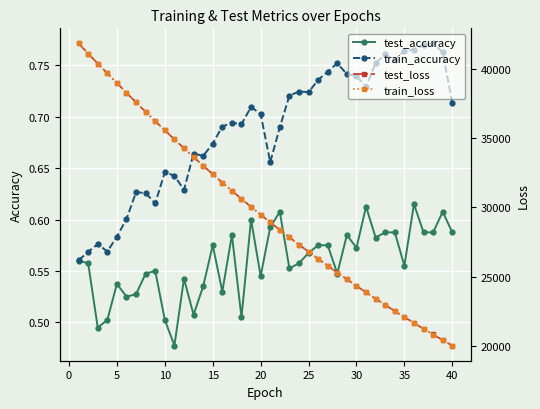

How many test_accuracy values are between 0 and 1?

40